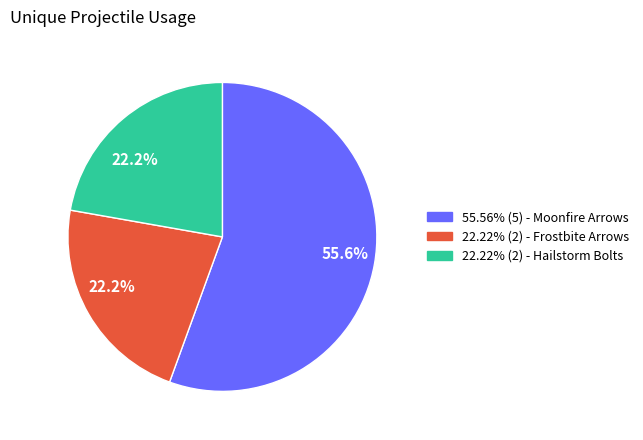

Is there any slice that represents more than half of the pie?

Yes